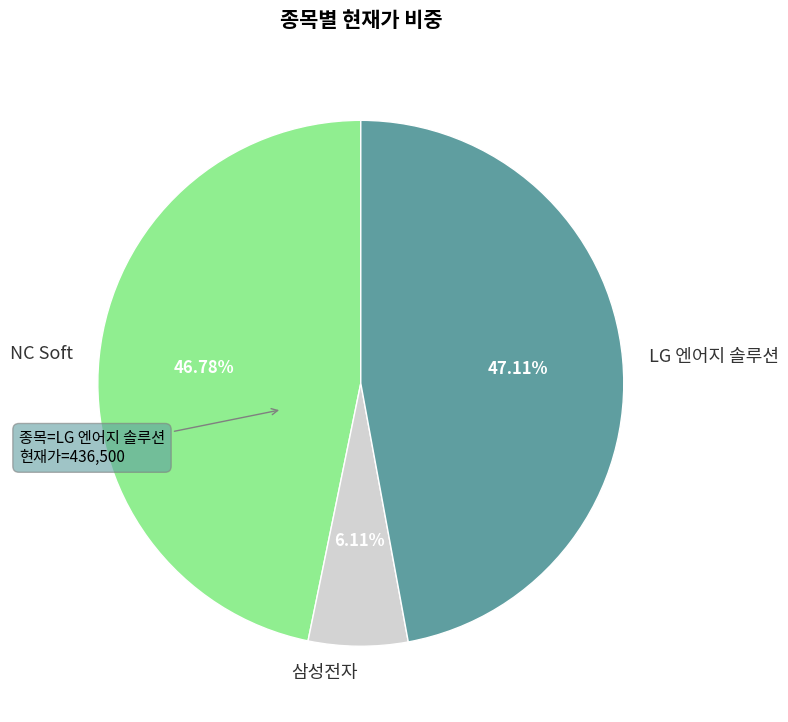

The NC Soft slice represents 35% of the pie. True or false?

False